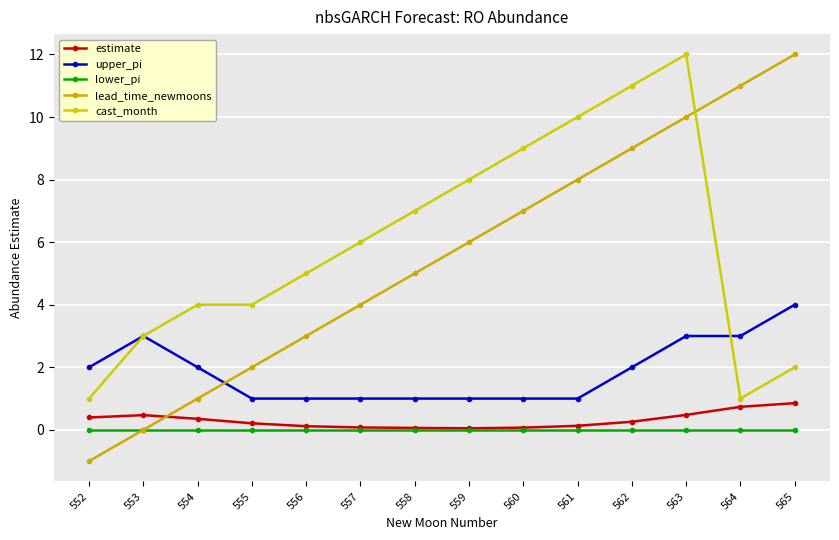

How many lines are shown in the chart?

5